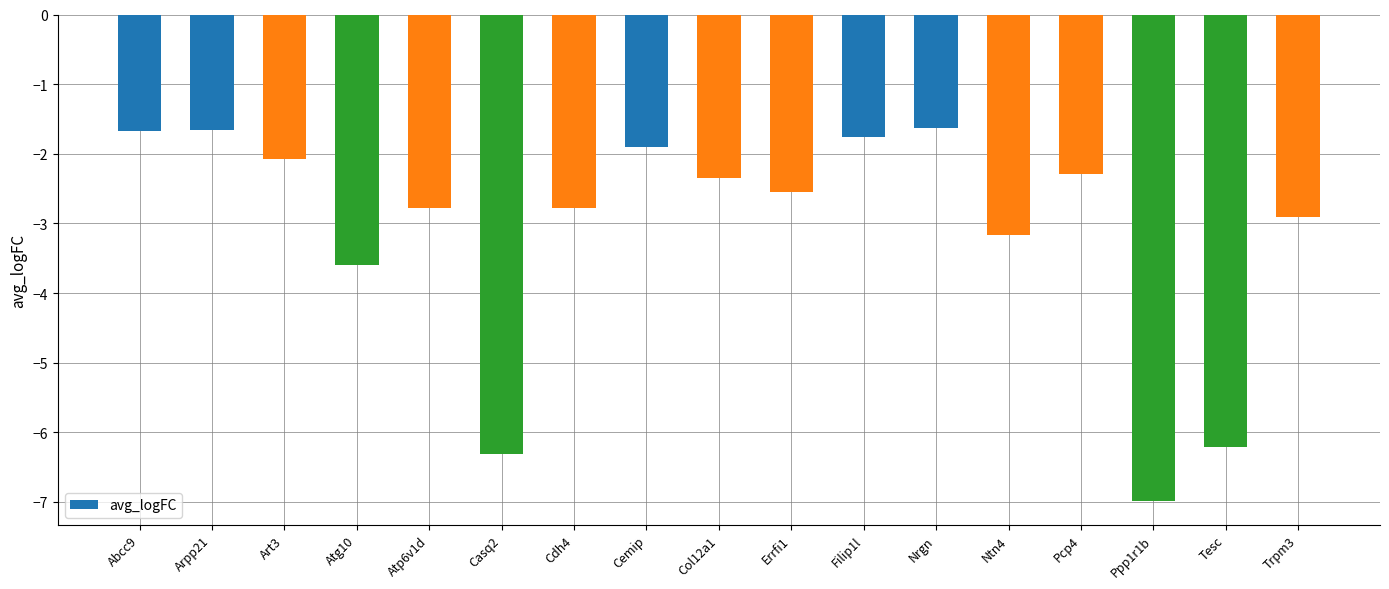

Reading right to left, extract all data points from this chart.

-2.9	-6.2	-7.0	-2.3	-3.2	-1.6	-1.8	-2.5	-2.3	-1.9	-2.8	-6.3	-2.8	-3.6	-2.1	-1.7	-1.7